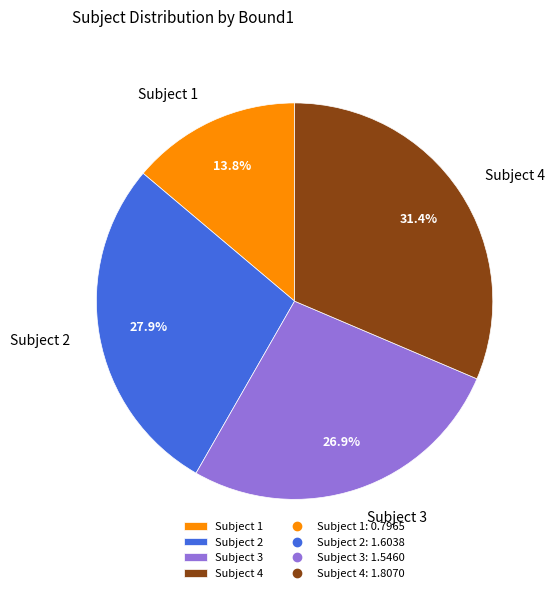

How many slices are in this pie chart?

4